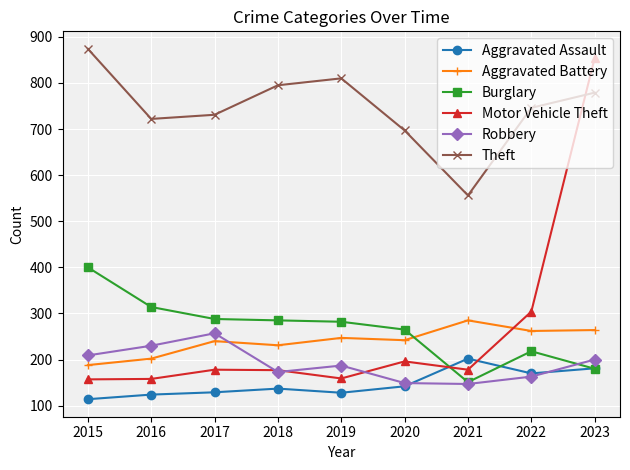

True or false: Aggravated Battery and Aggravated Assault intersect in this chart.

False